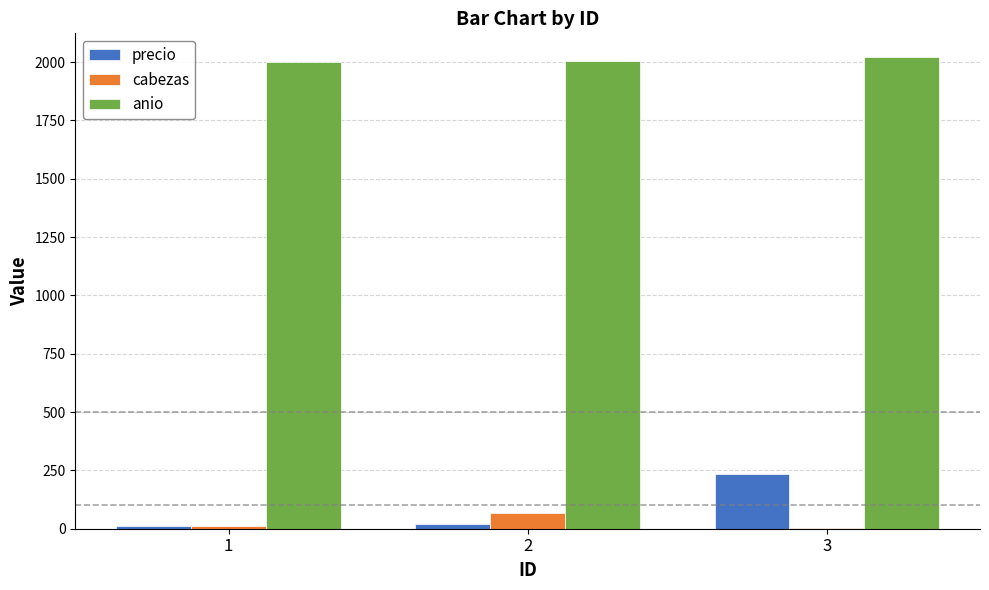

Count the anio values in the range 2000 to 2022.

3